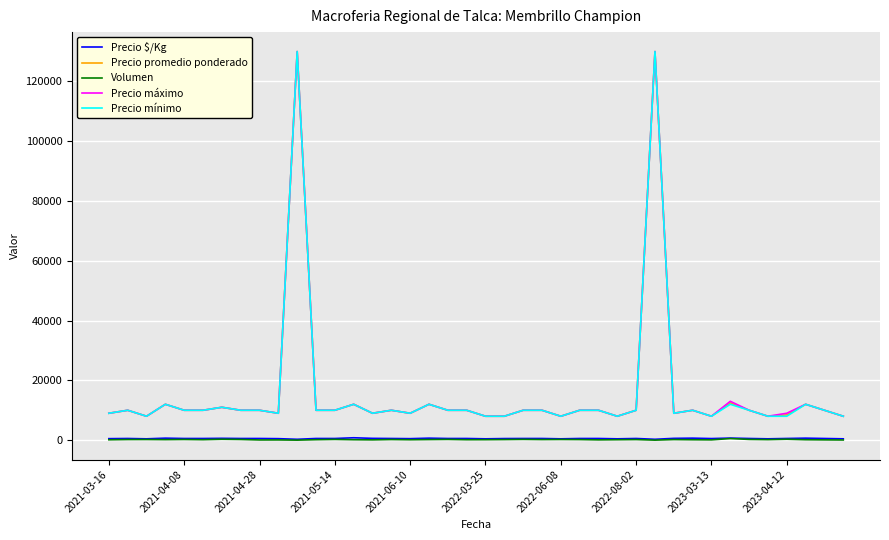

True or false: Precio $/Kg and Precio mínimo cross at least once.

False